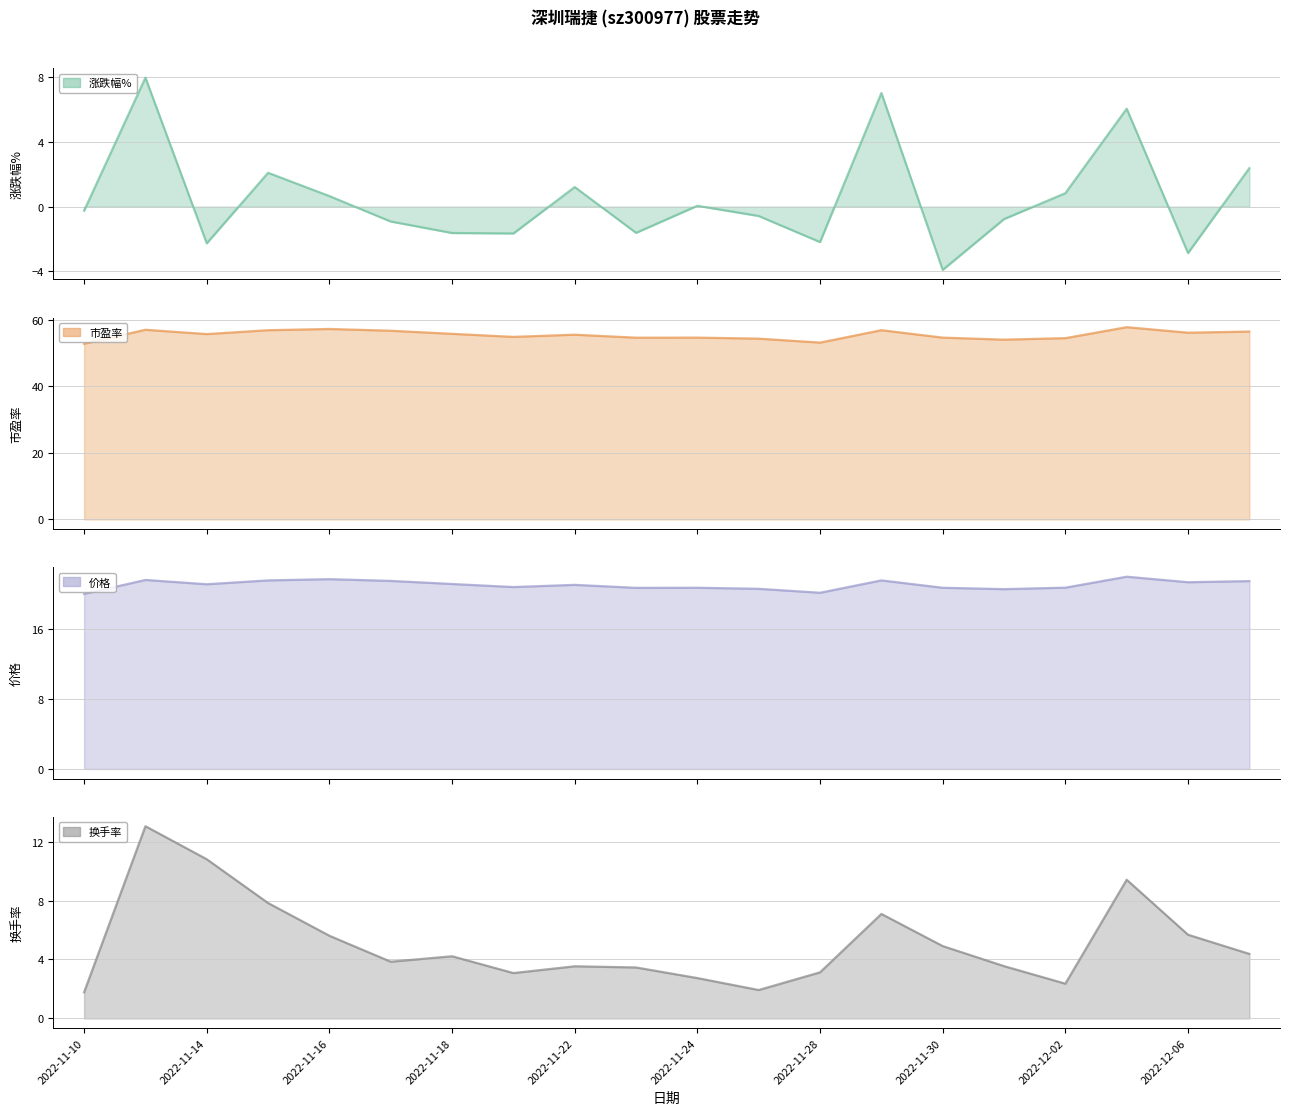

List the series in order of their peak value, highest first.

市盈率, 价格, 换手率, 涨跌幅%